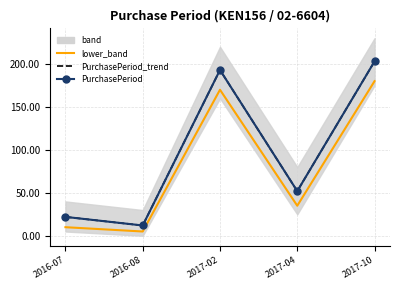

What is the label of the 5th point from the left?

2017-10